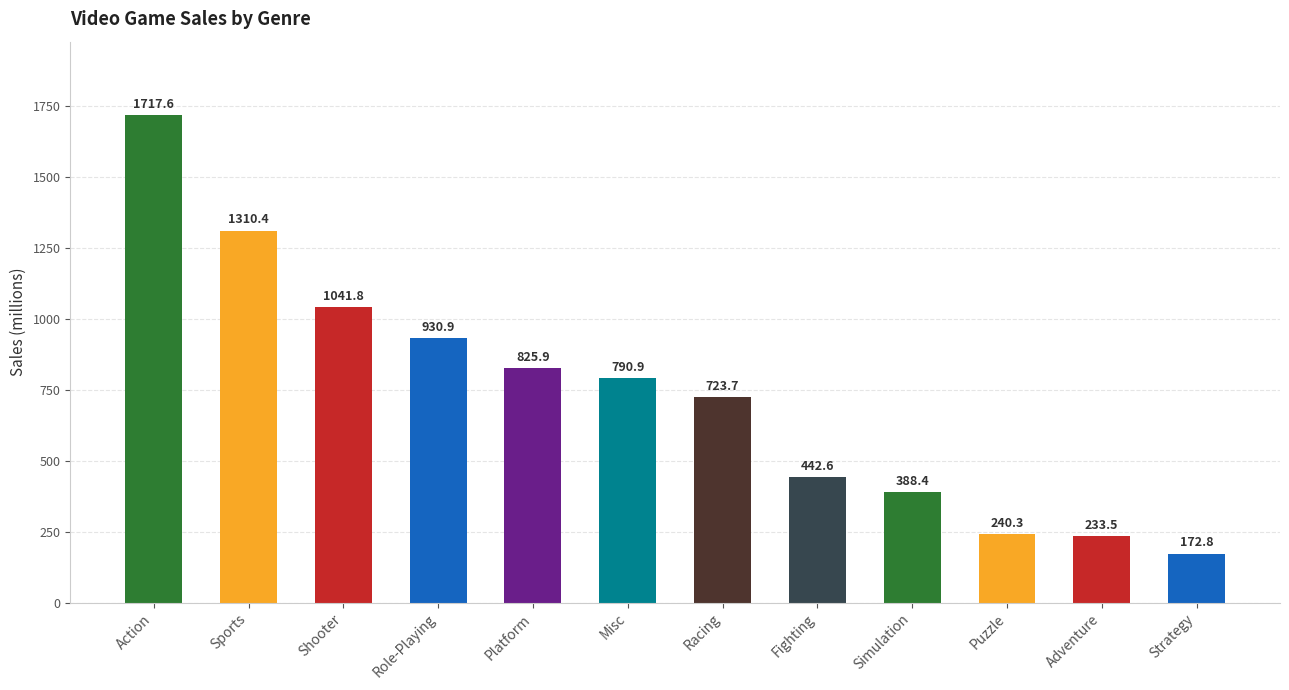

What is the average value?

734.9